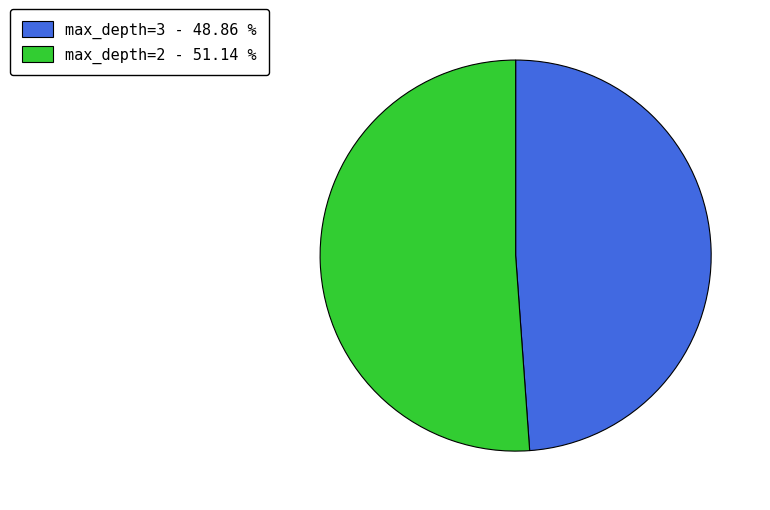

Rank the categories by value from highest to lowest.

max_depth=2 - 51.14 %, max_depth=3 - 48.86 %